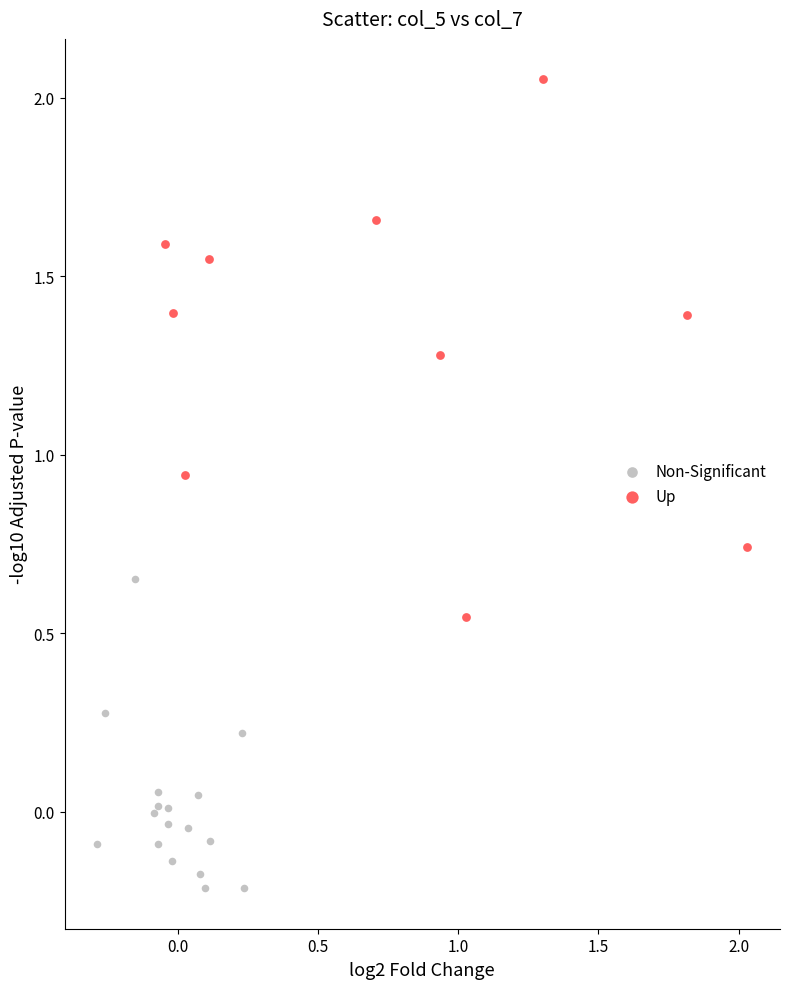

What are all the series names shown in the legend?

Non-Significant, Up